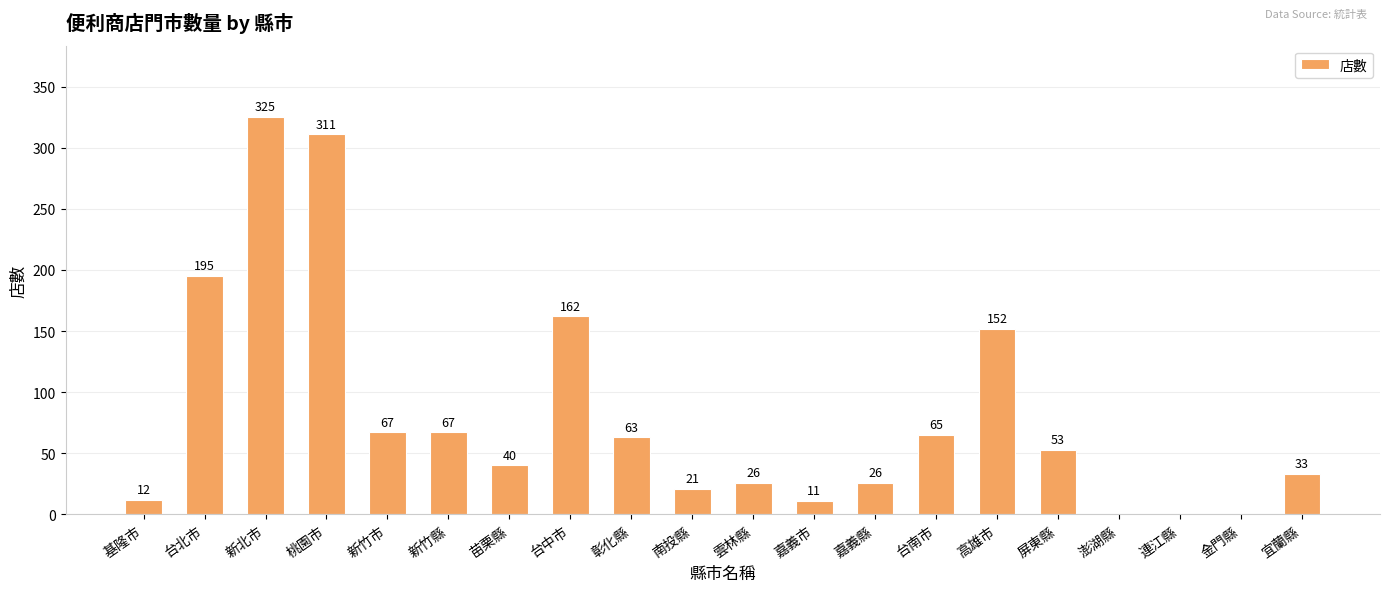

The chart shows a value of 40 at 苗栗縣. True or false?

True